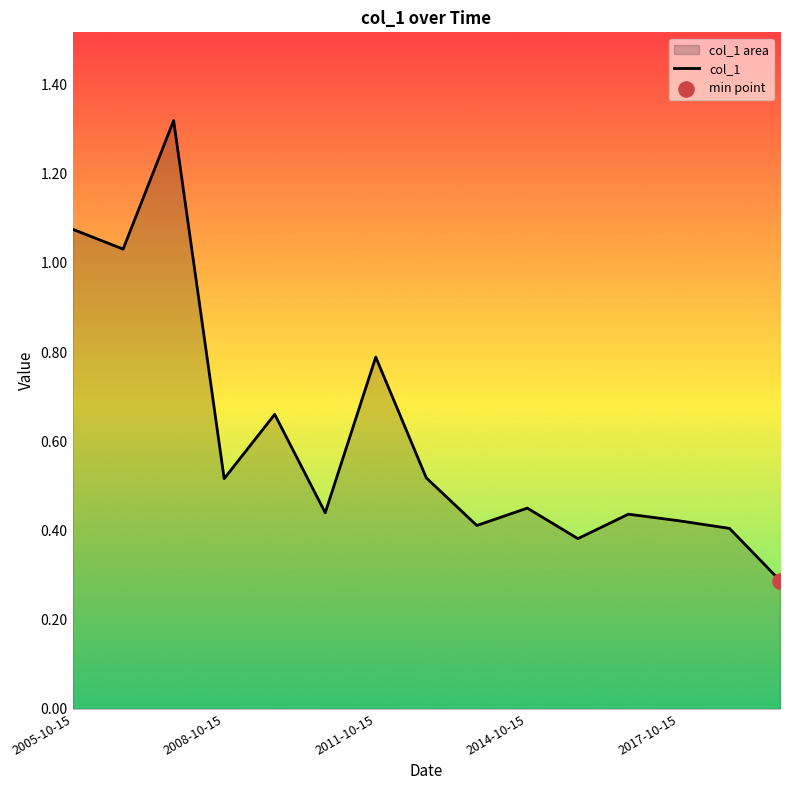

Which has a higher value, 2008-10-15 or 2011-10-15?

2011-10-15